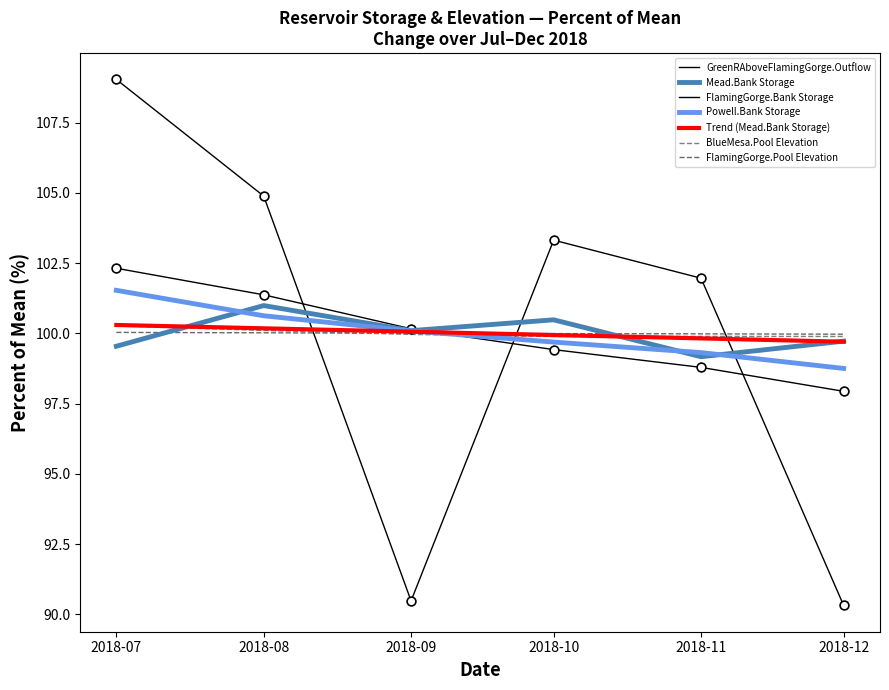

At which category is the sum across all series the highest?

2018-07